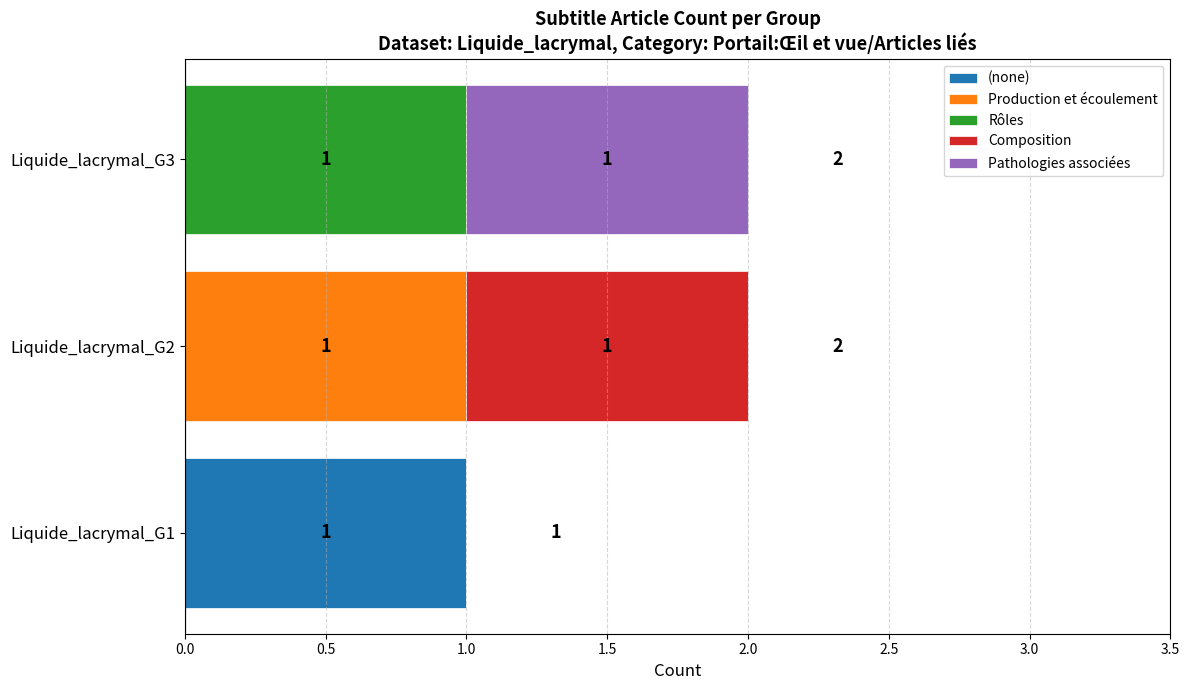

How many series are shown in this chart?

5